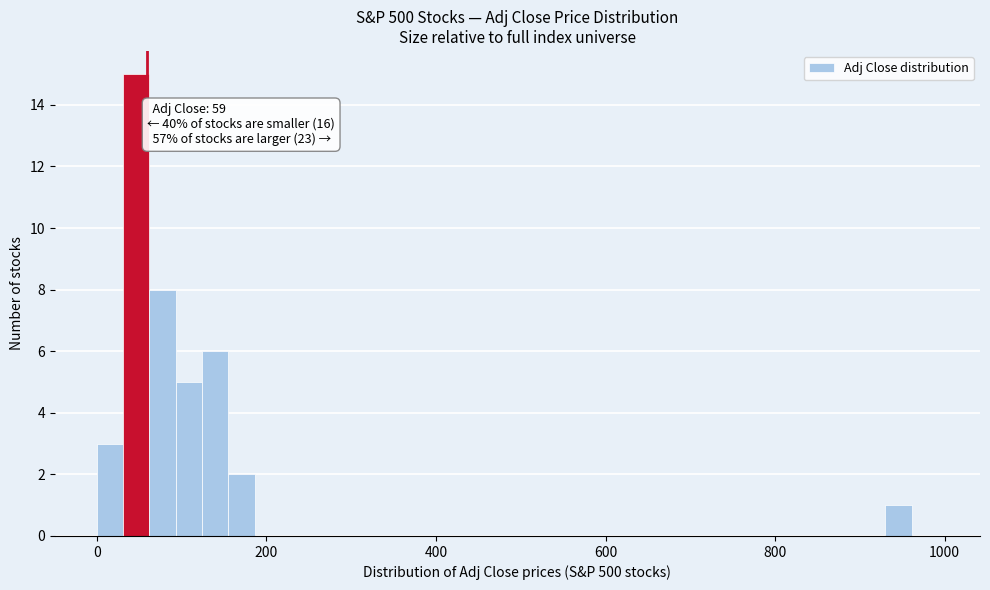

Around what value on the x-axis is the tallest bar? Give the approximate position of its centre, as read against the axis.

40